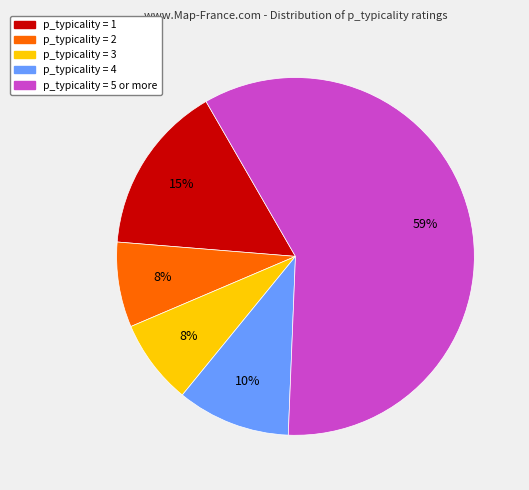

To the nearest percent, what is the average slice percentage?

20%